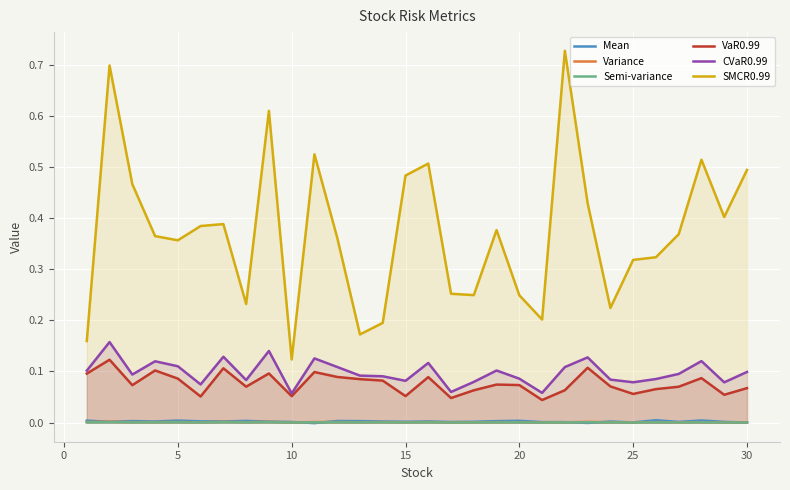

Which series has the largest total across all categories?

SMCR0.99